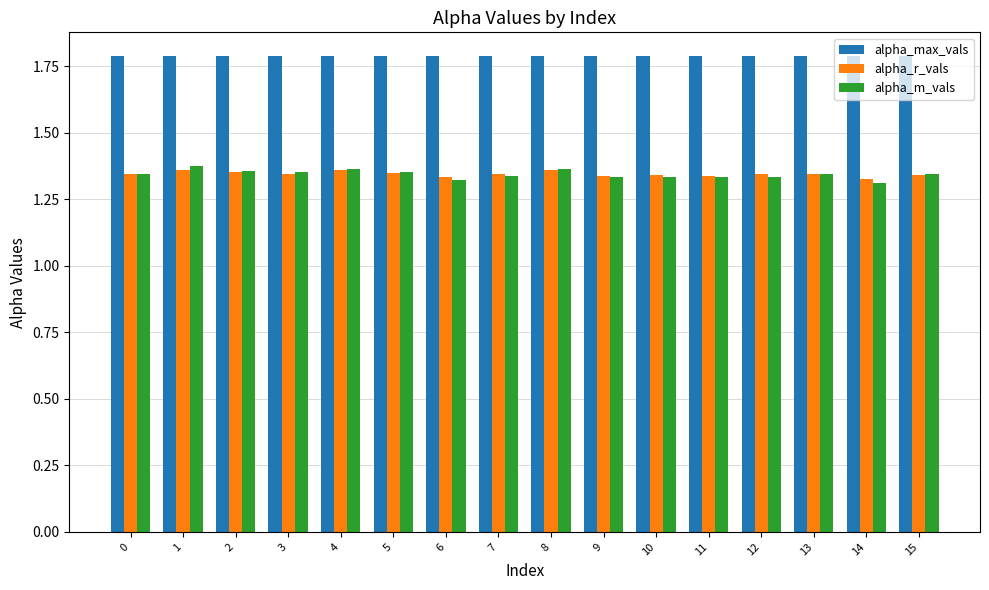

The value of alpha_max_vals at 7 is 1.8. True or false?

True